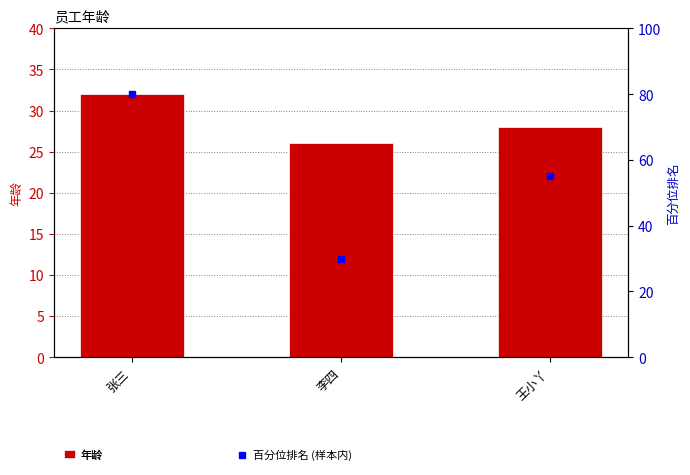

Which category has the lowest value across all series?

李四